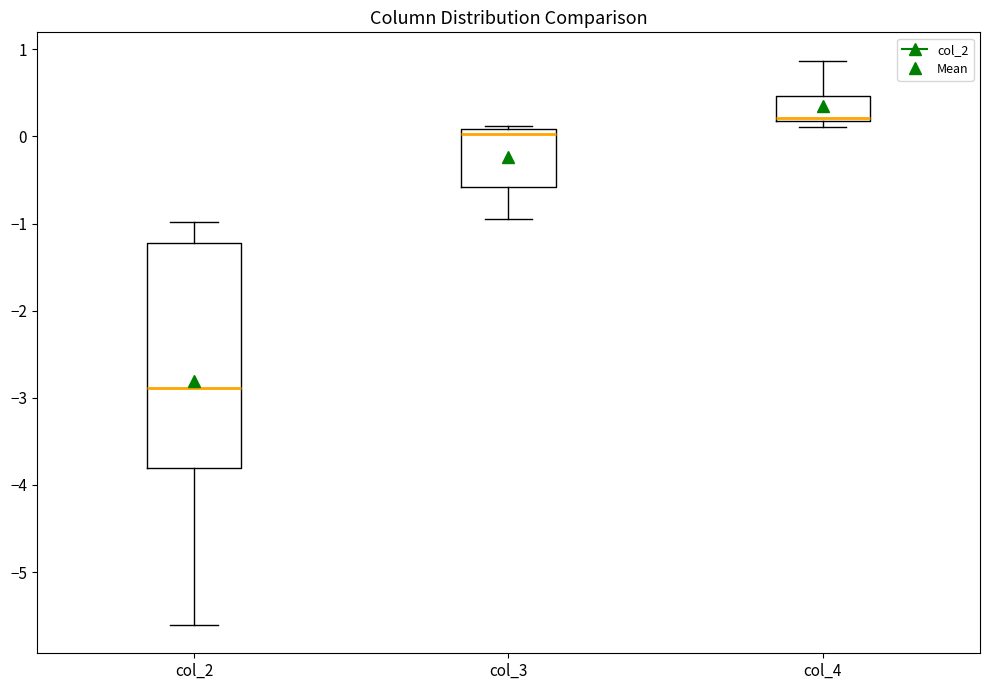

Reading left to right, read every box against the y-axis: the position of its median line, the range the box covers, and the ends of its whiskers. The values are not printed on the chart, so give them approximately, as read against the axis.

col_2: median -2.9, box -3.8 to -1.2, whiskers -5.6 to -1.0
col_3: median 0.0, box -0.6 to 0.1, whiskers -0.9 to 0.1
col_4: median 0.2 (drawn on the box's lower edge), box 0.2 to 0.5, whiskers 0.1 to 0.9